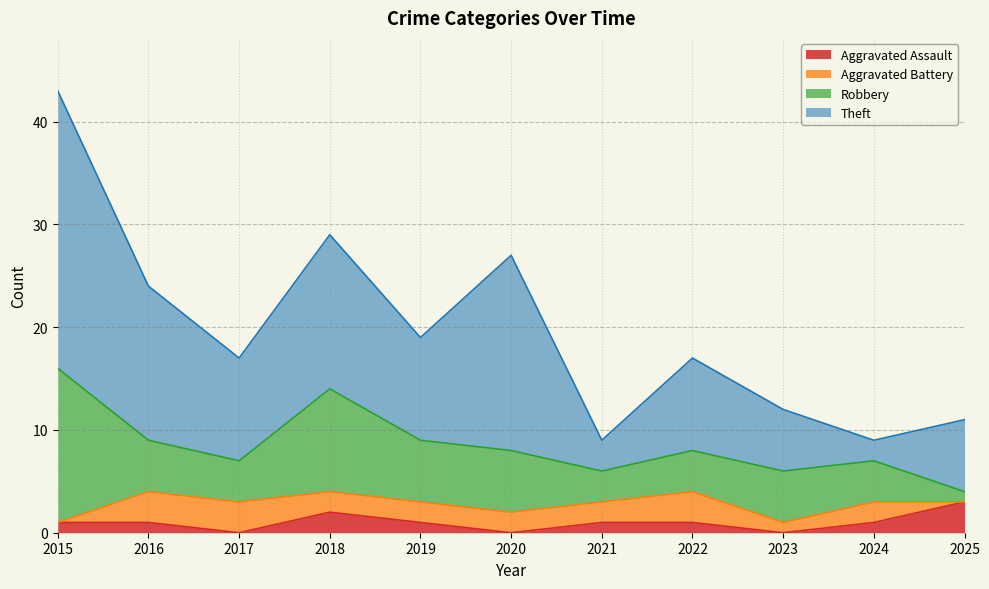

True or false: Aggravated Battery and Robbery cross at least once.

False